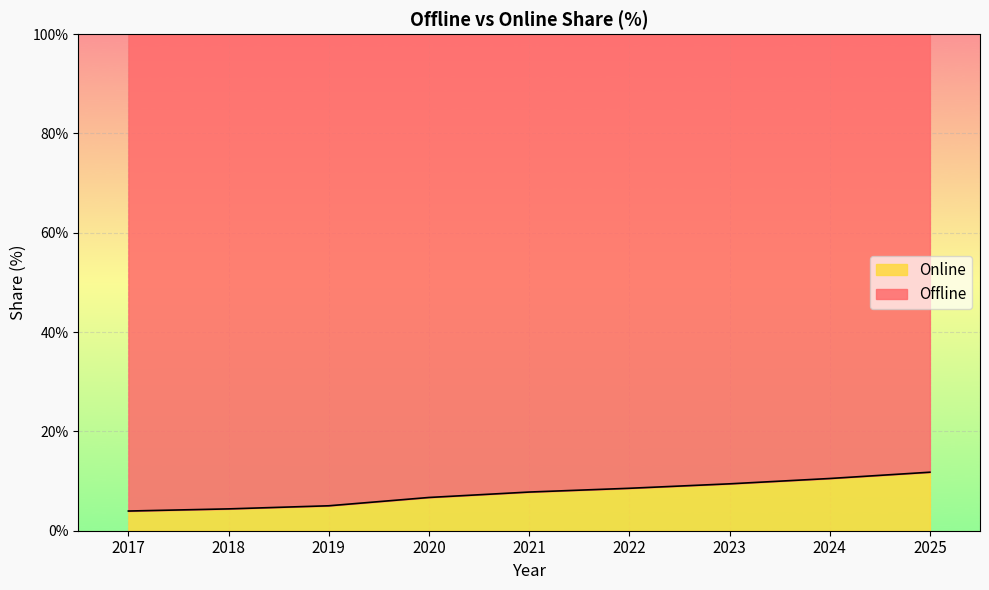

How many values are below 7?

4